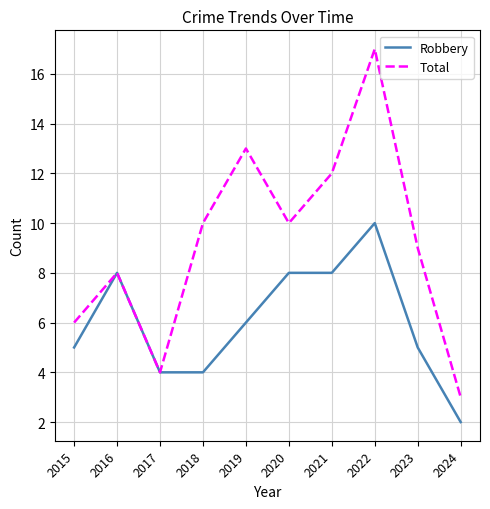

Between 2022 and 2024, which series saw the biggest shift?

Total